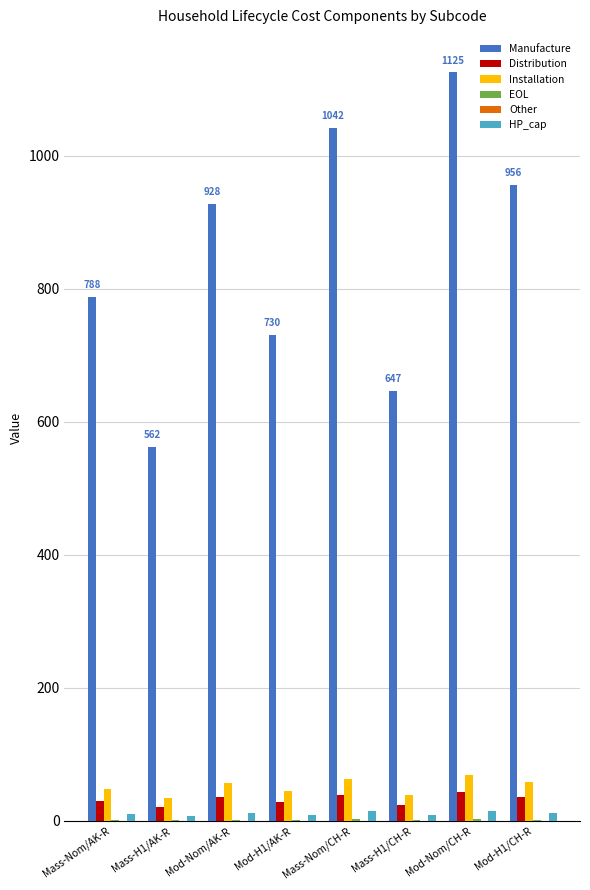

Between Mass-Nom/AK-R and Mod-H1/CH-R, which series saw the biggest shift?

Manufacture